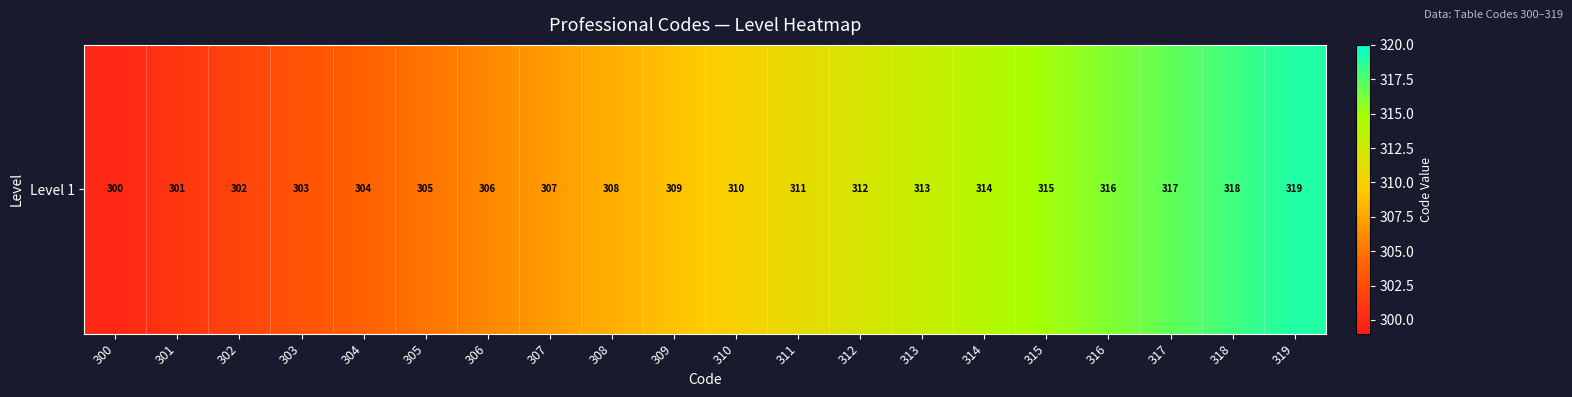

The value at 303 is 438. True or false?

False